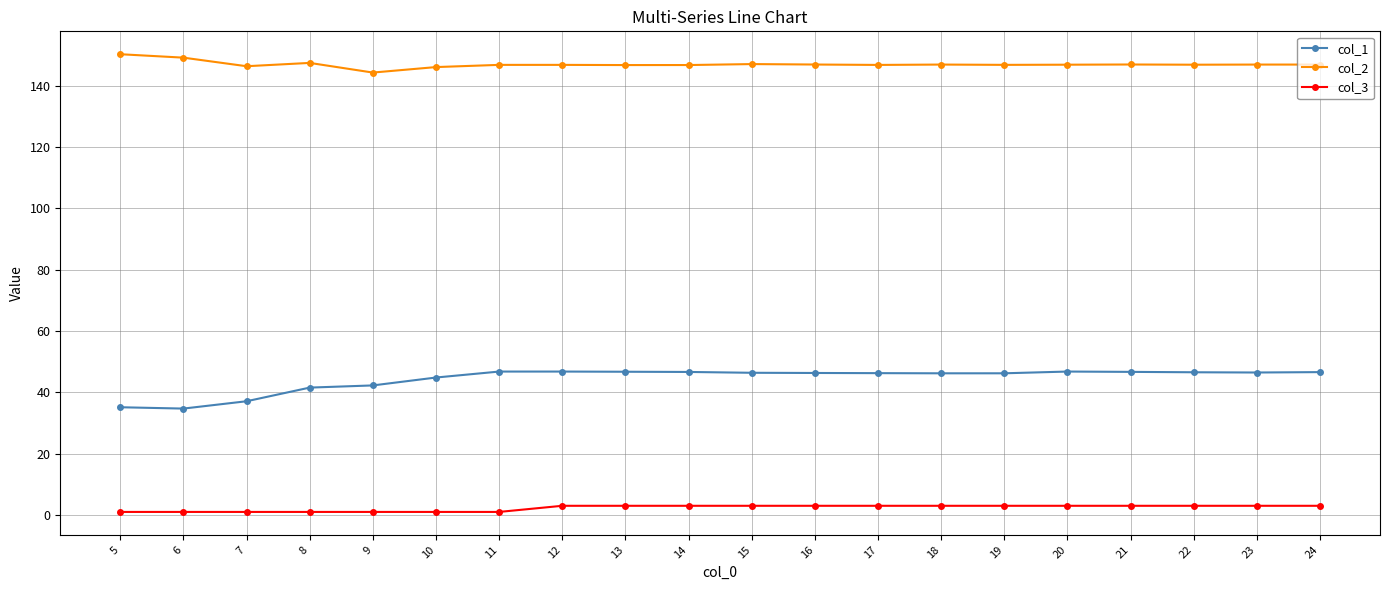

What is the maximum value for col_1?

46.8